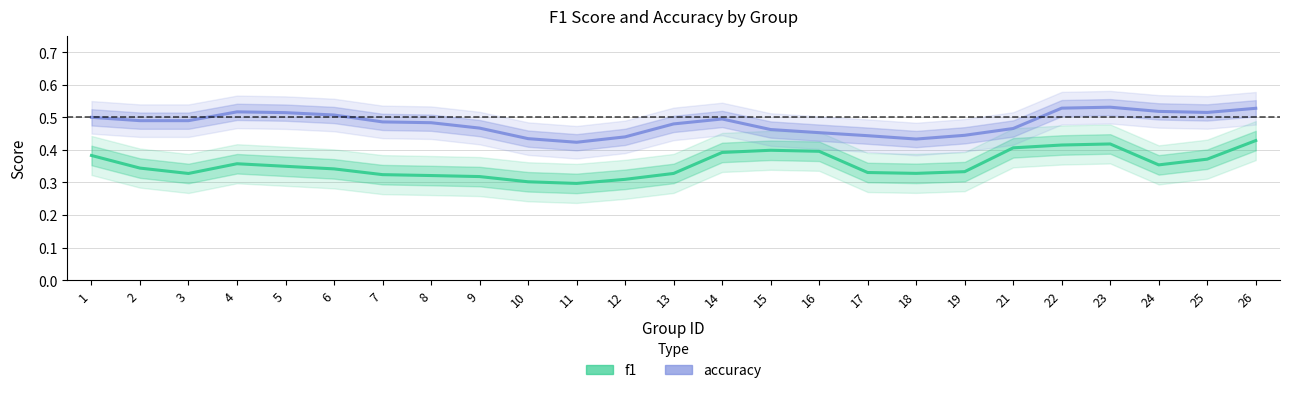

What is the total value across all series at 9?

0.8